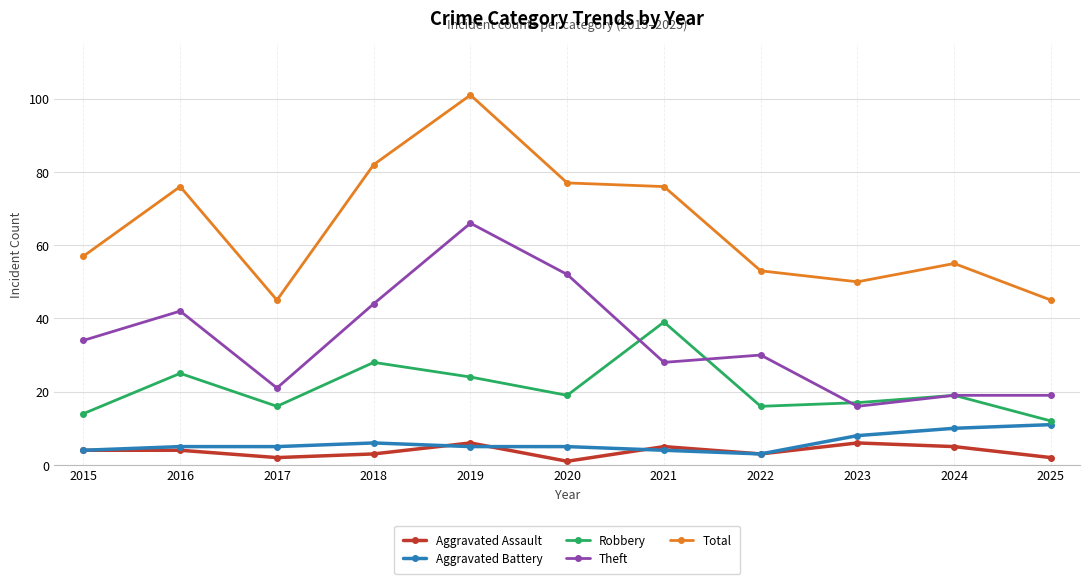

What is the minimum value shown in the chart?

1